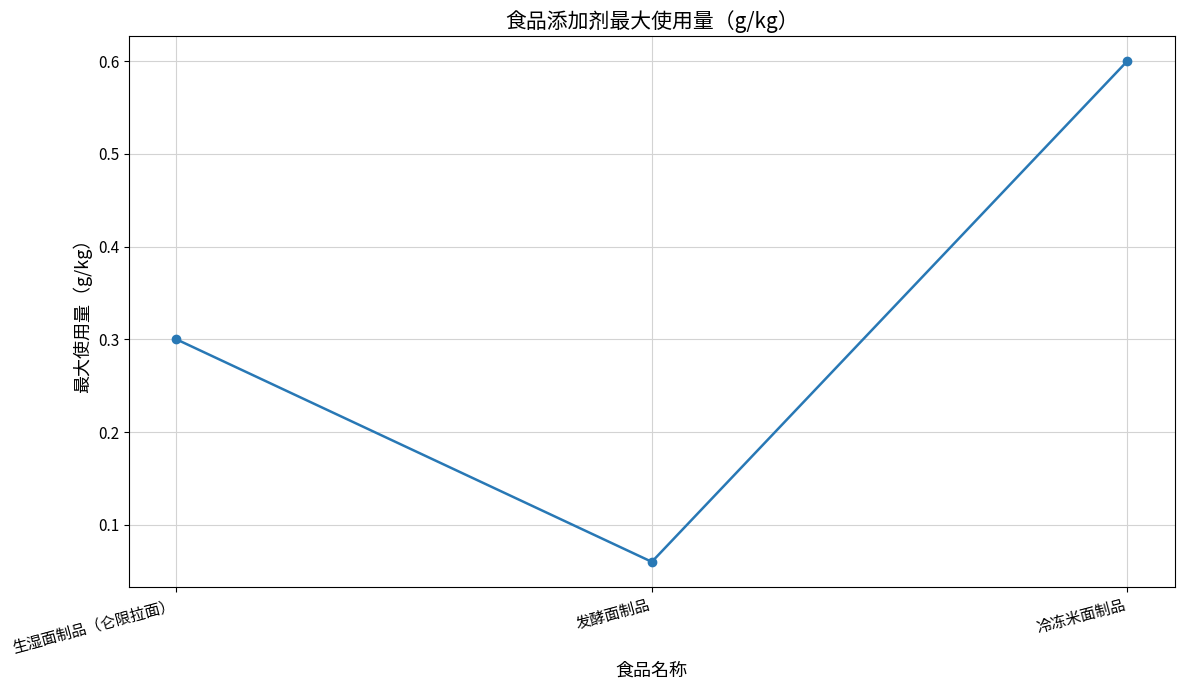

True or false: the data shows 0.6 at 冷冻米面制品.

True